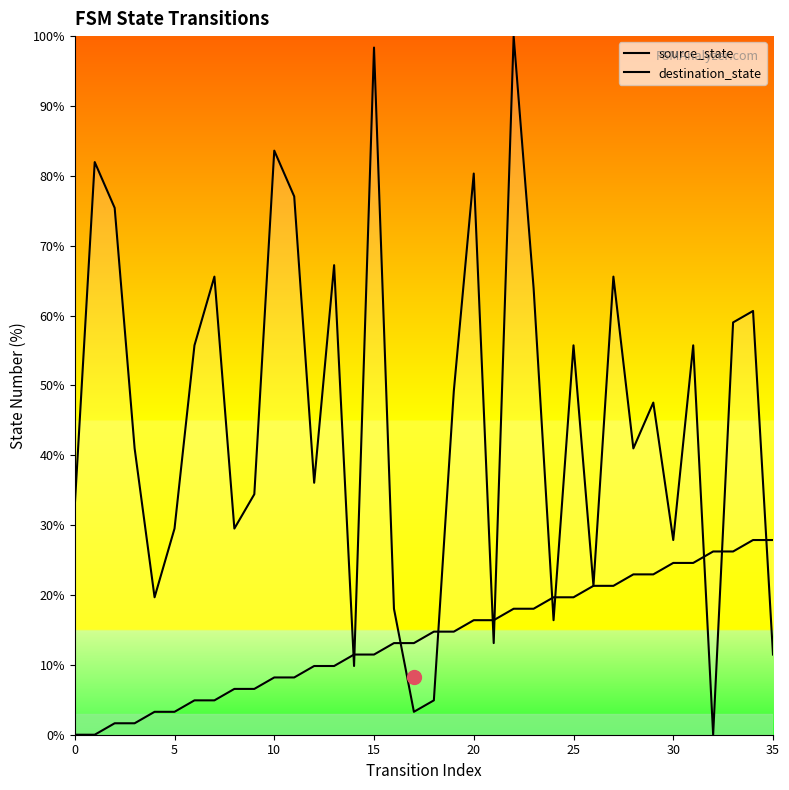

What is the label of the 26th point from the left?

25